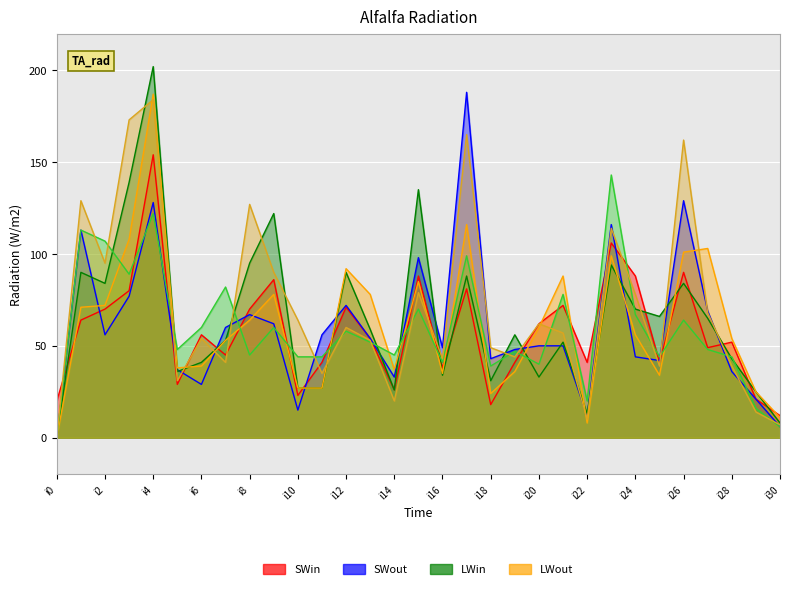

The value of pi19 at i1 is 17. True or false?

False